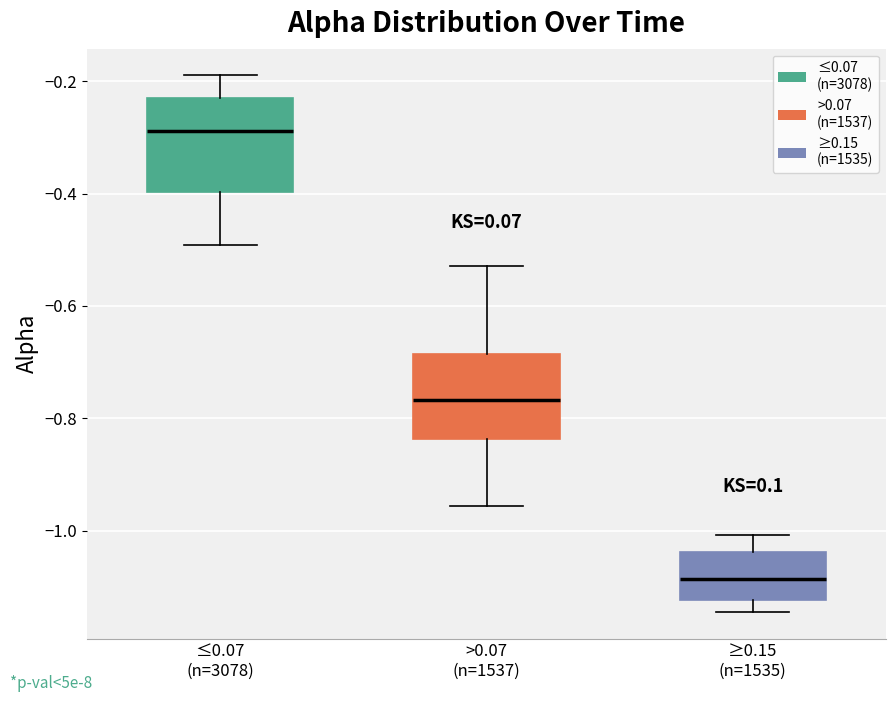

Where does the median line of the box for ≤0.07 (n=3078) sit on the y-axis? The values are not printed on the chart, so give them approximately, as read against the axis.

-0.28